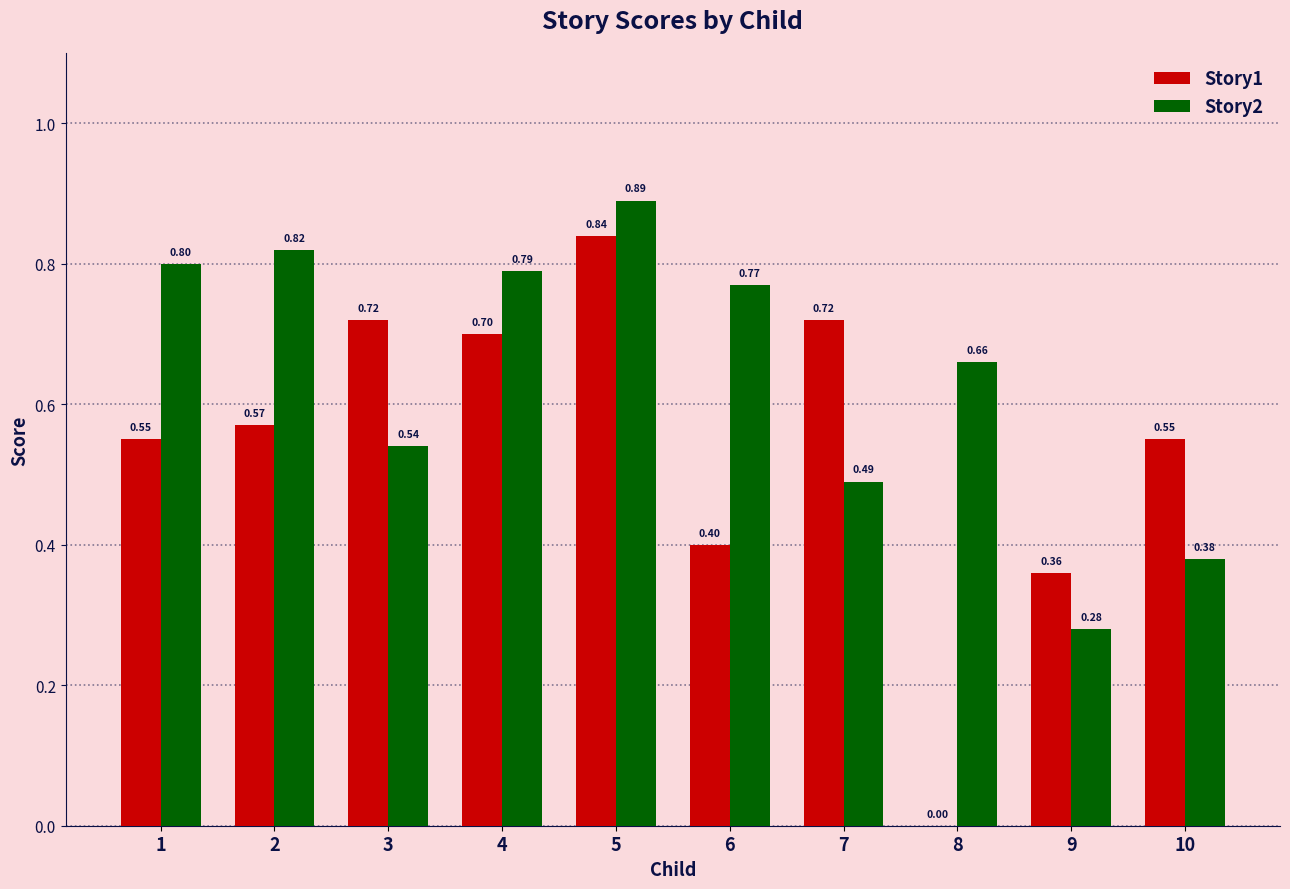

What is the sum of all Story1 values?

5.4